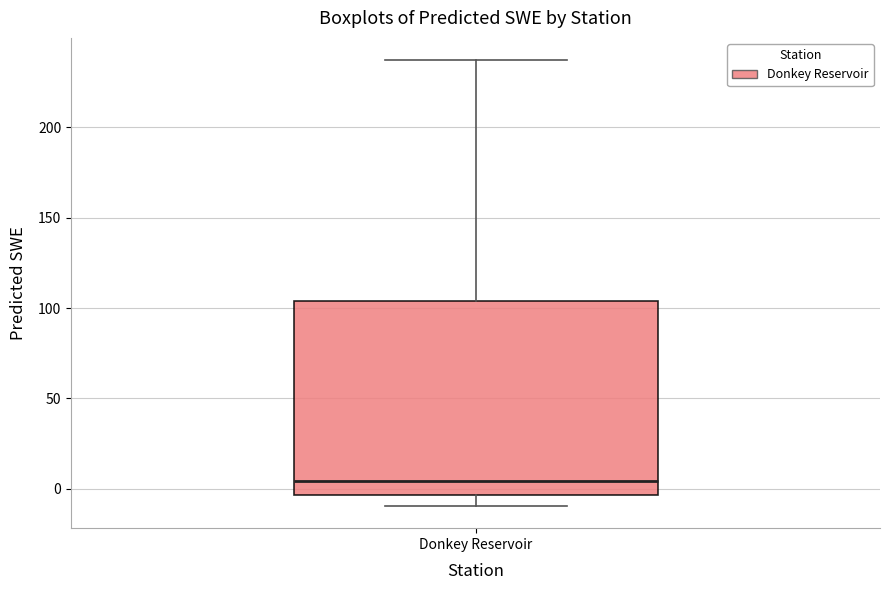

Transcribe this box plot: give where the median line is, the range the box spans, and where the two whiskers end, as read against the y-axis. The values are not printed on the chart, so give them approximately, as read against the axis.

median 5, box -5 to 105, whiskers -10 to 235